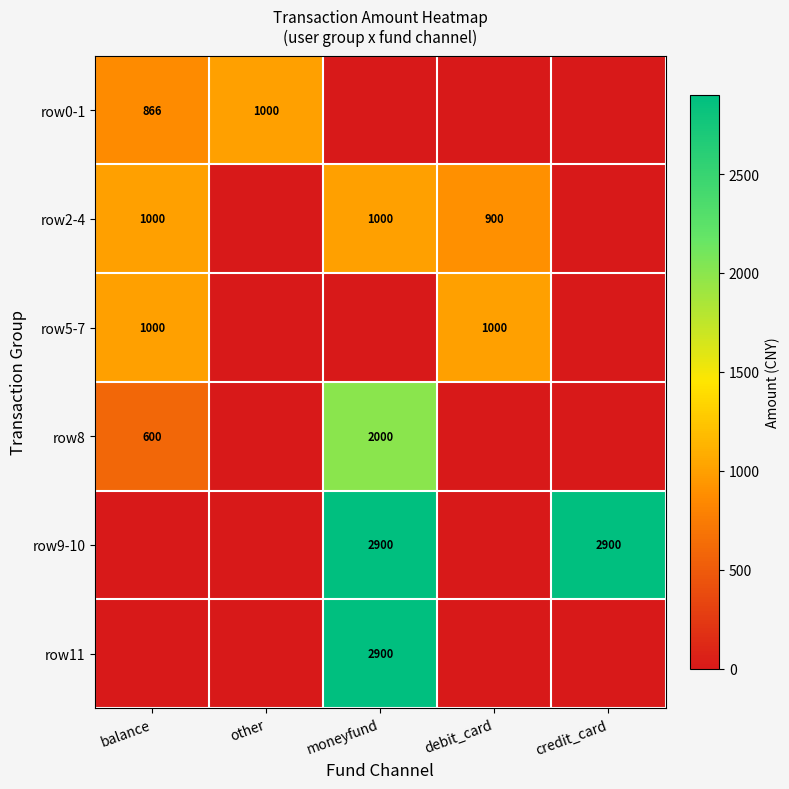

Is the value of row2-4 at moneyfund greater than the value of row8 at balance?

Yes